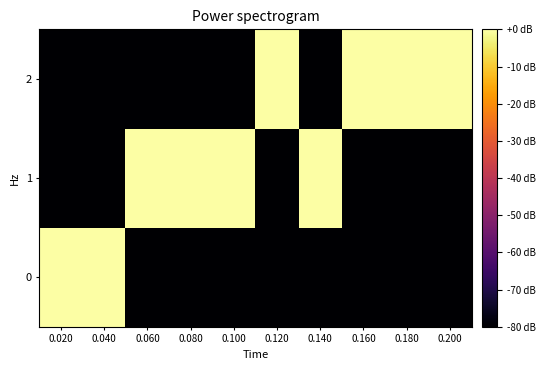

What is the total value across all series at 0.140?

-160